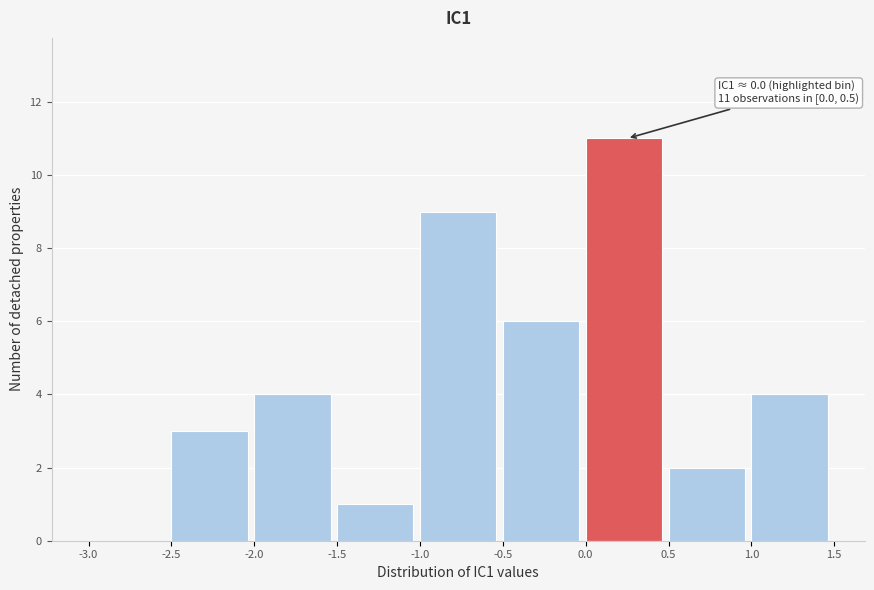

Which range on the x-axis has the tallest bar?

0.0 to 0.5